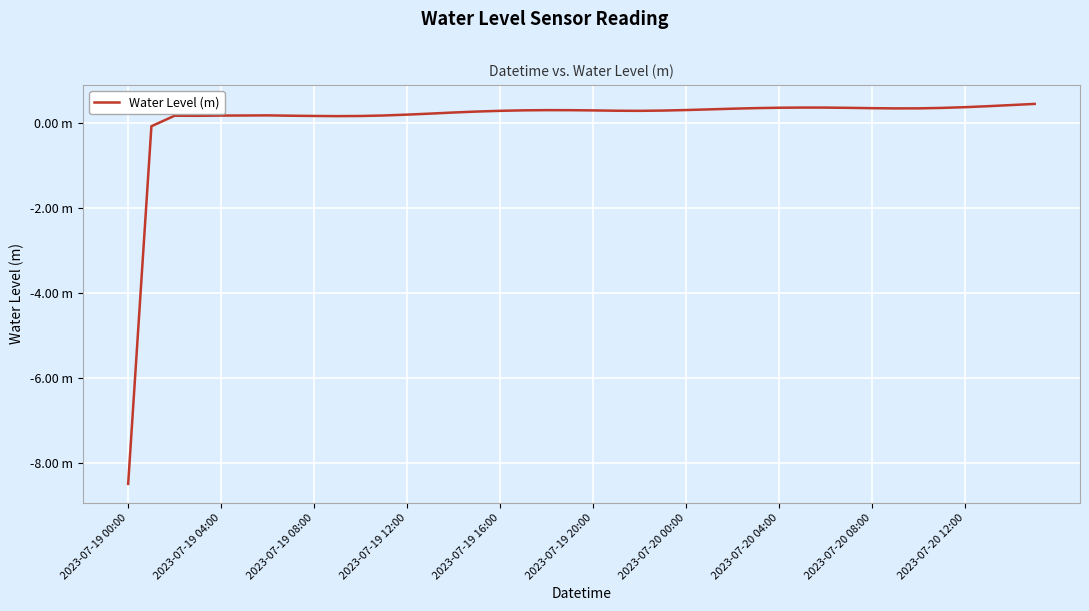

How many points are higher than both their immediate neighbors (excluding endpoints)?

4